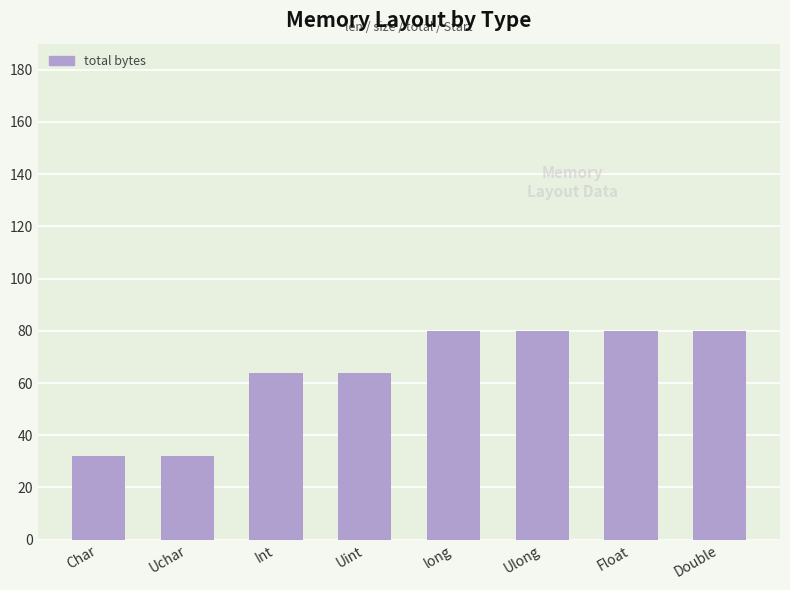

What is the difference between the second highest and minimum values?

48